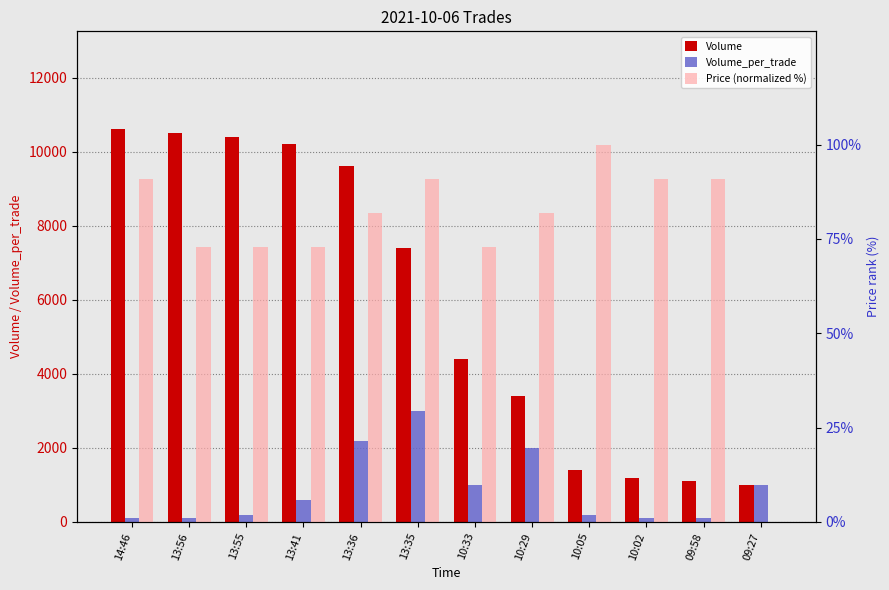

At how many categories does at least one series exceed 6875?

6